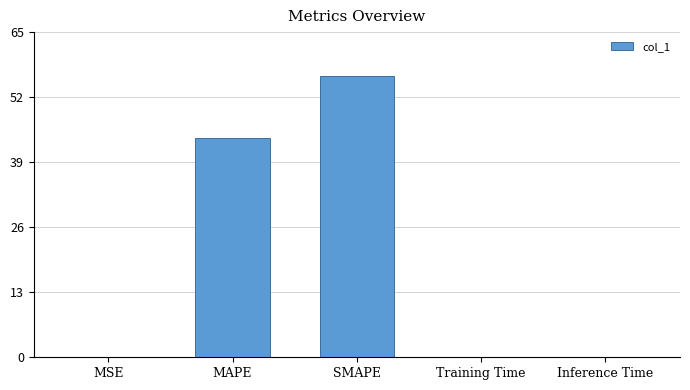

Count the number of data series in this chart.

1